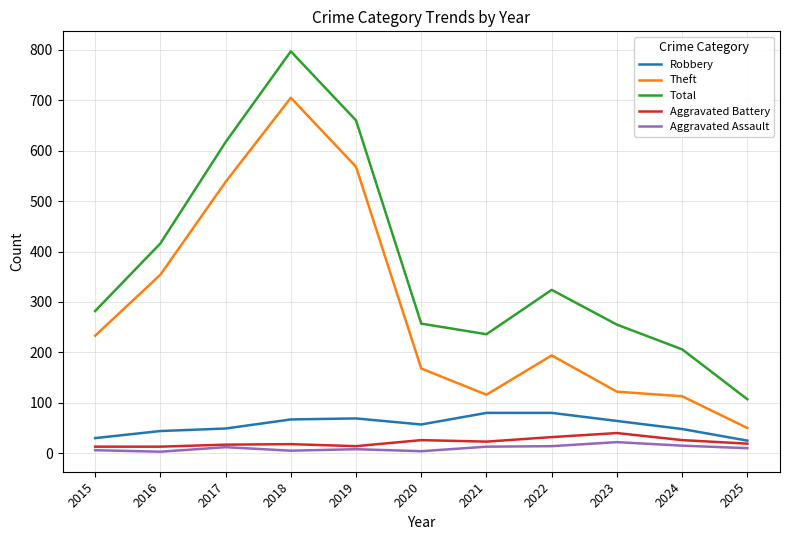

What is the maximum value shown in the chart?

797